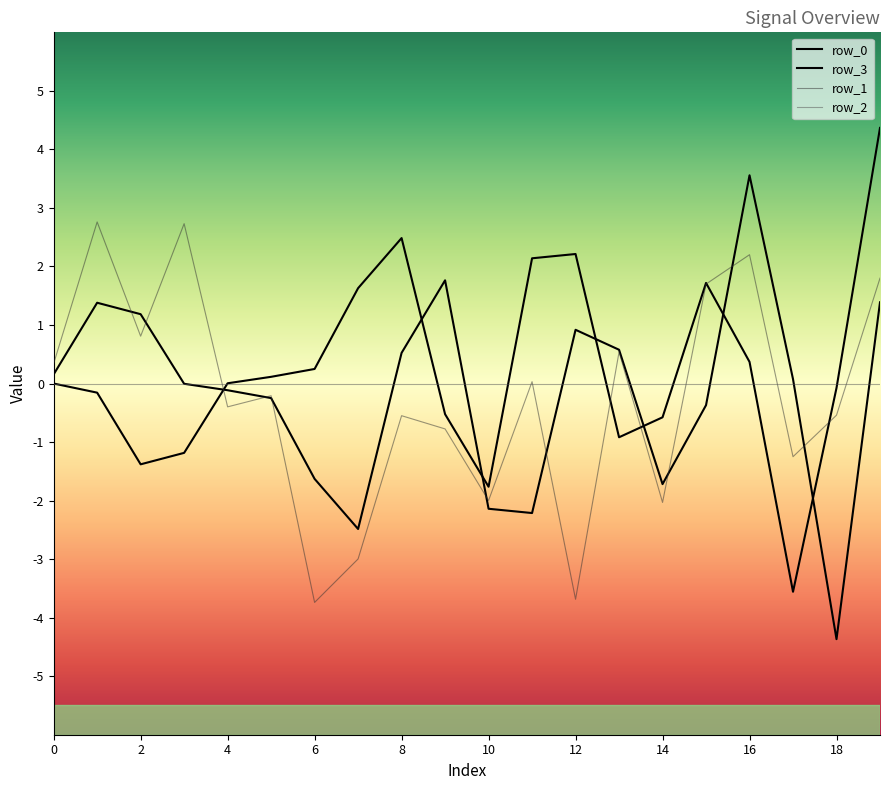

Is it true that row_3 equals -2.0 at 3?

False